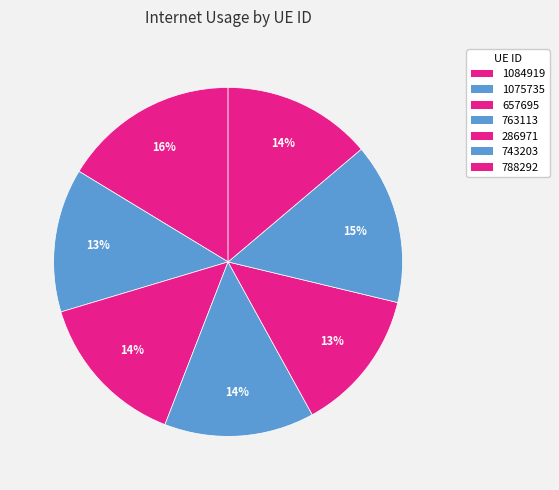

To the nearest percent, what portion does 788292 represent?

14%